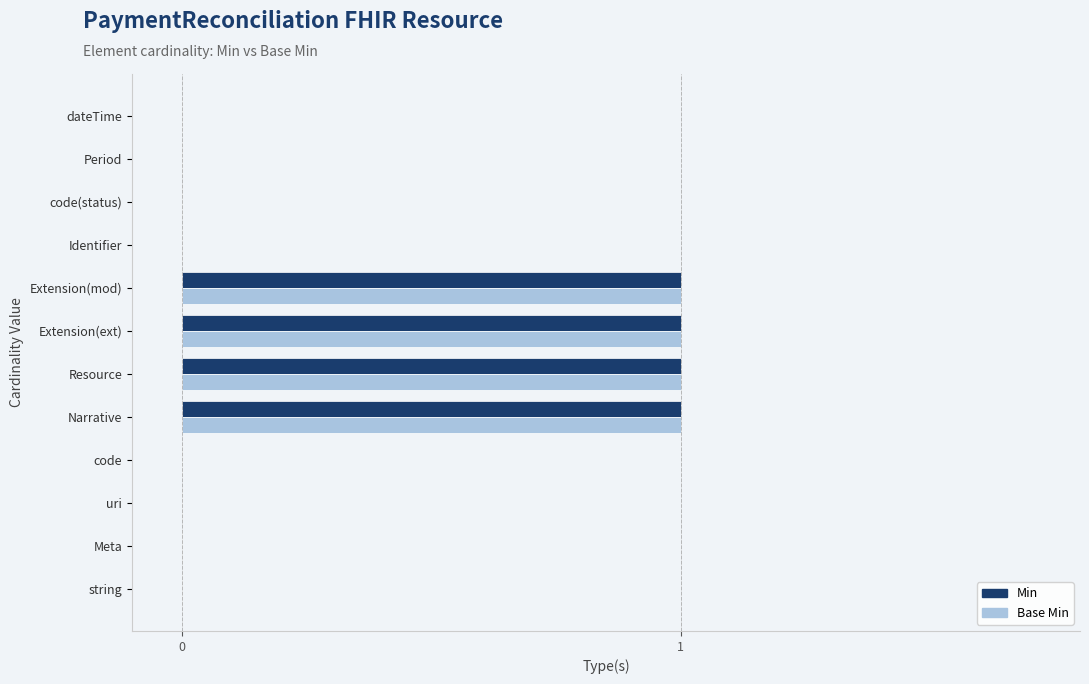

The Base Min series shows 0 at uri. True or false?

True